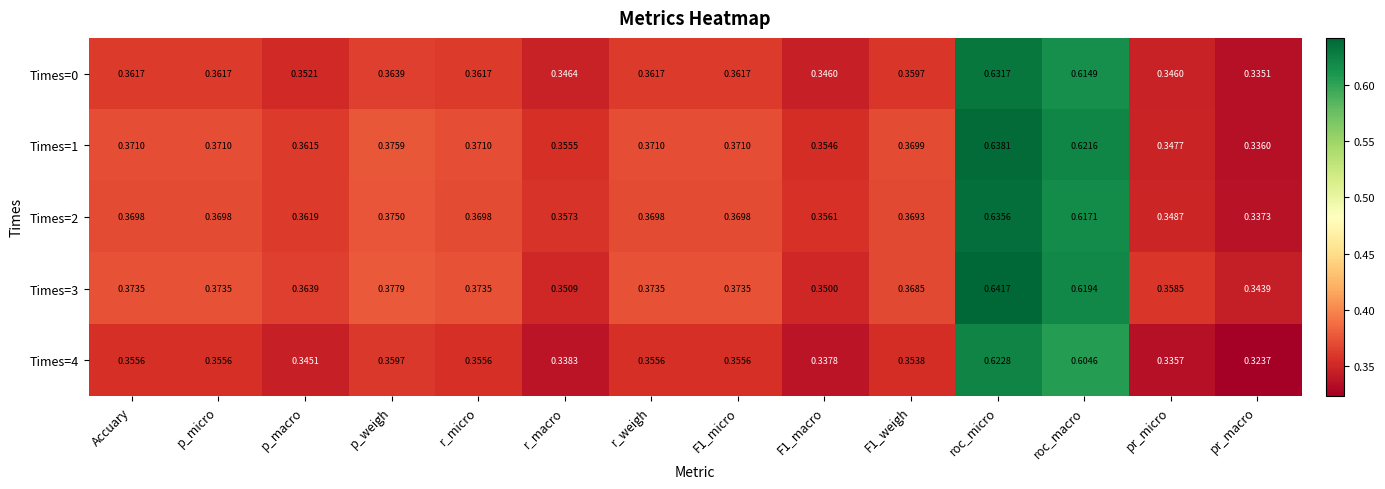

How many distinct data groups are displayed?

5